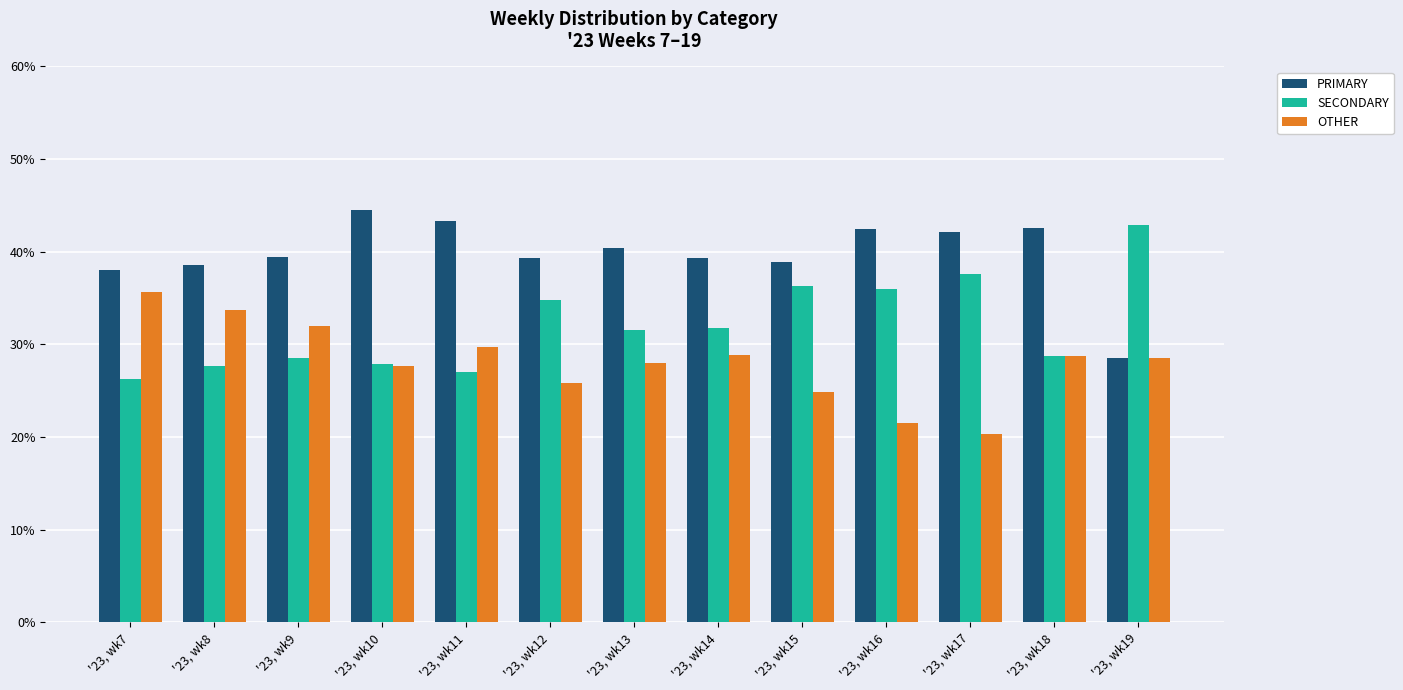

How many values in the SECONDARY series are below 31?

6